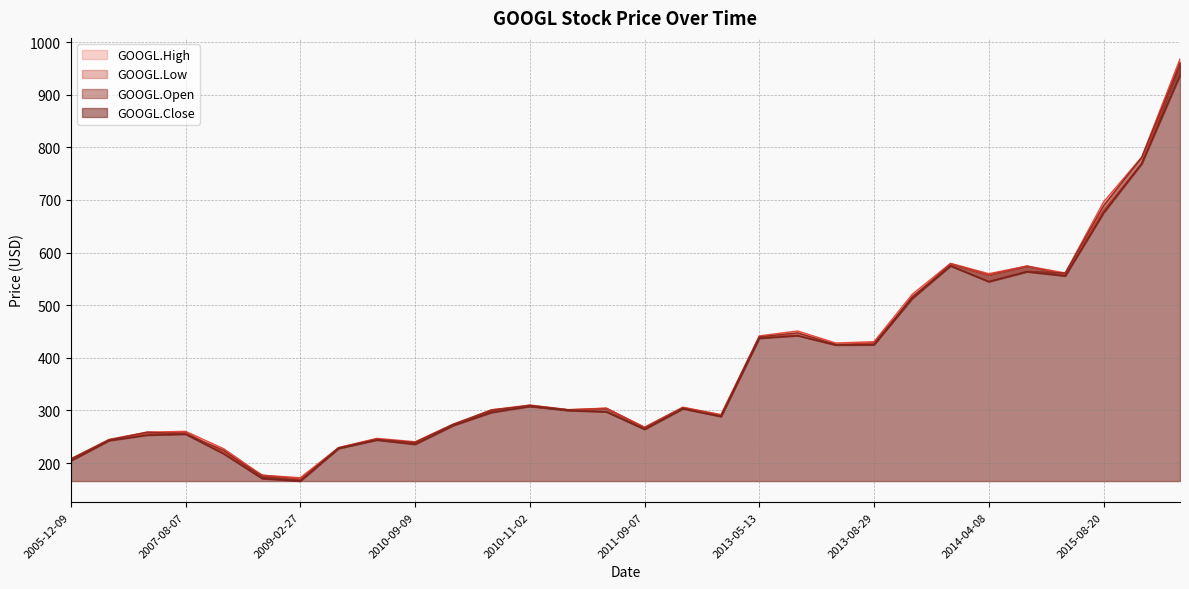

What is the difference between the maximum and minimum values in the GOOGL.Close series?

792.6